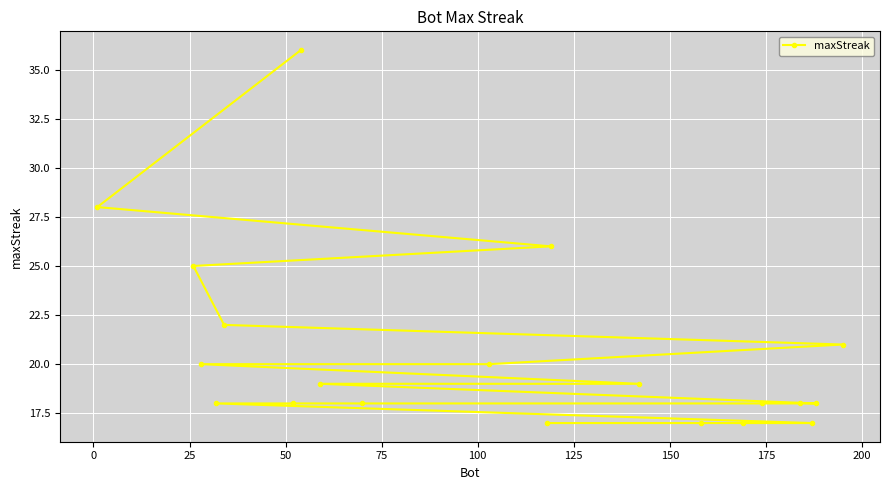

What is the difference between the maximum and minimum values?

19